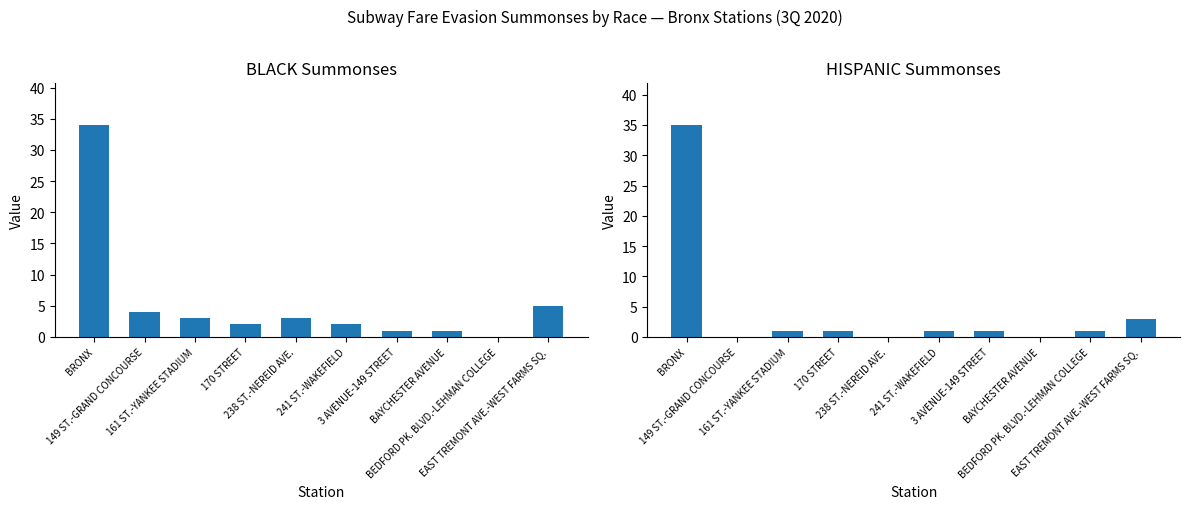

How many values in the HISPANIC series exceed 1?

2